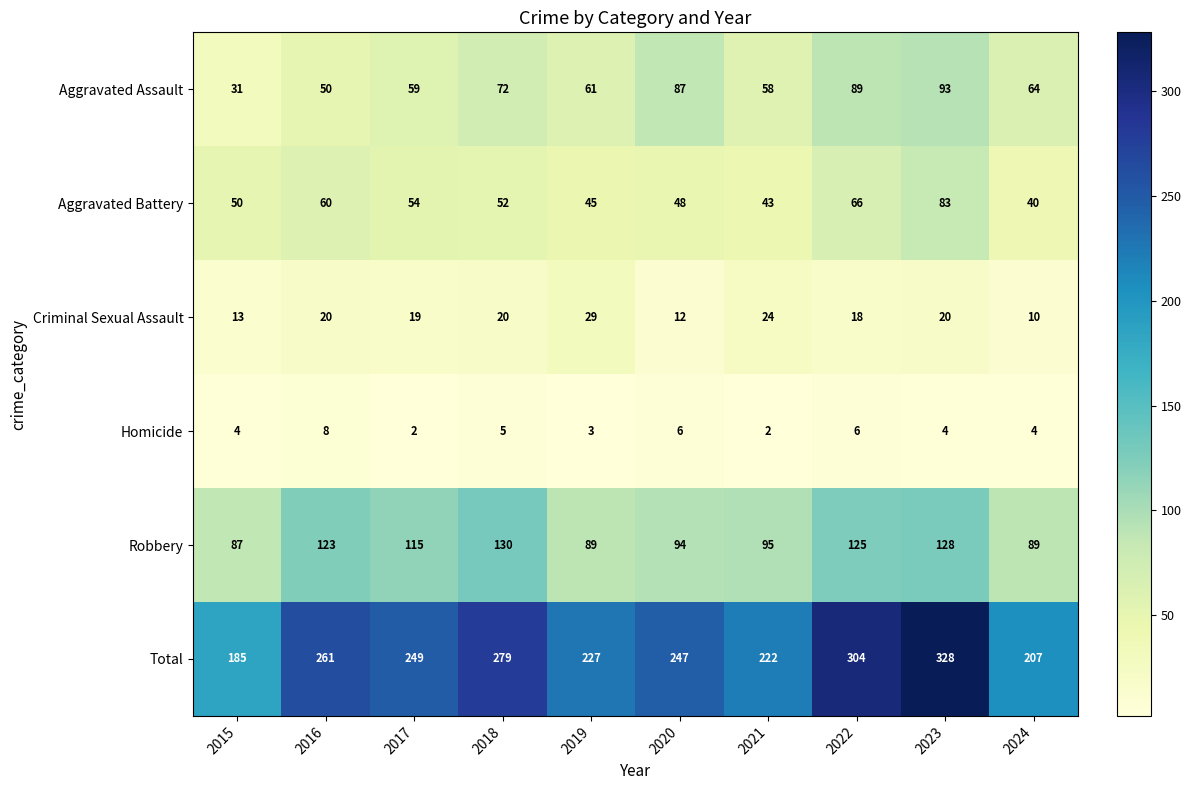

List the series in order of their peak value, lowest first.

Homicide, Criminal Sexual Assault, Aggravated Battery, Aggravated Assault, Robbery, Total